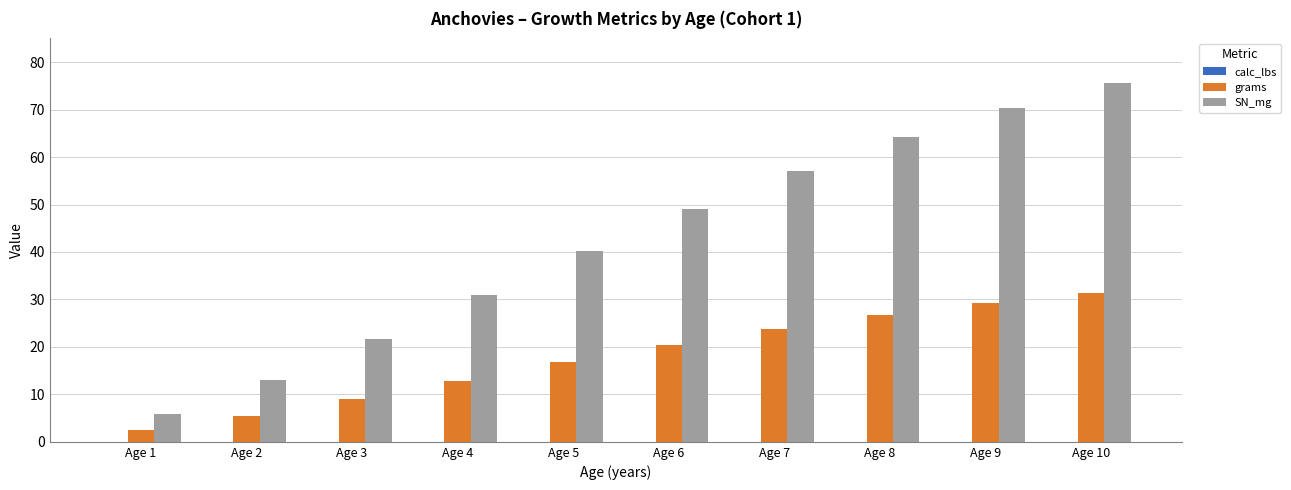

At which category is the sum across all series the highest?

Age 10